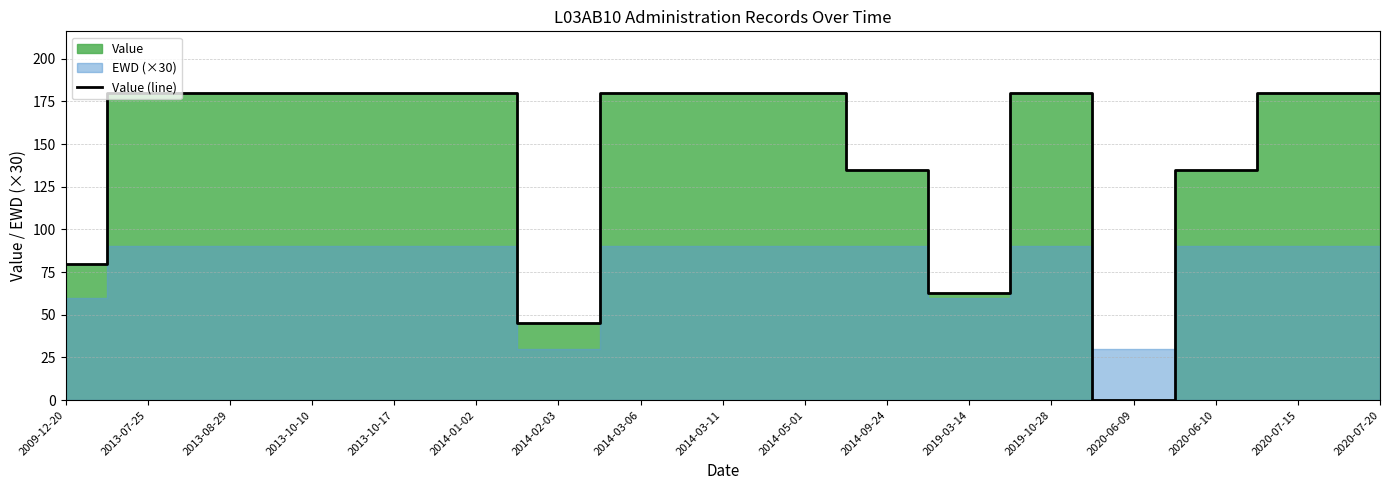

What is the label of the 11th point from the right?

2014-02-03